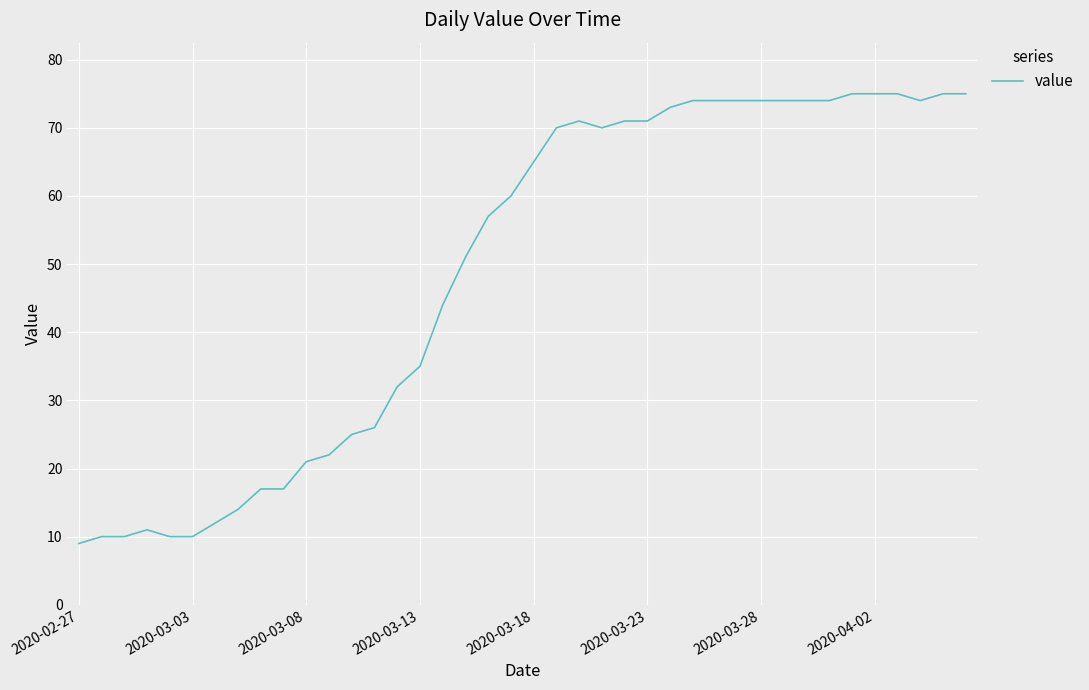

True or false: the data has more than 1 interior local peaks.

True